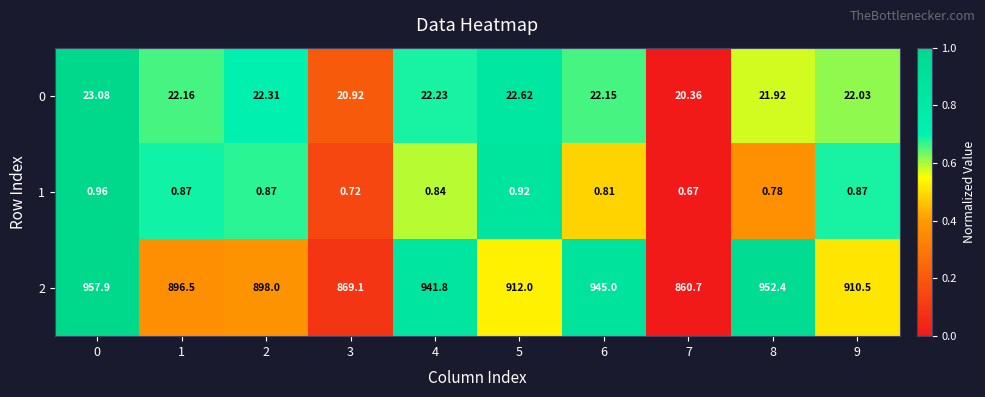

What is the total value across all series at 1?

919.5